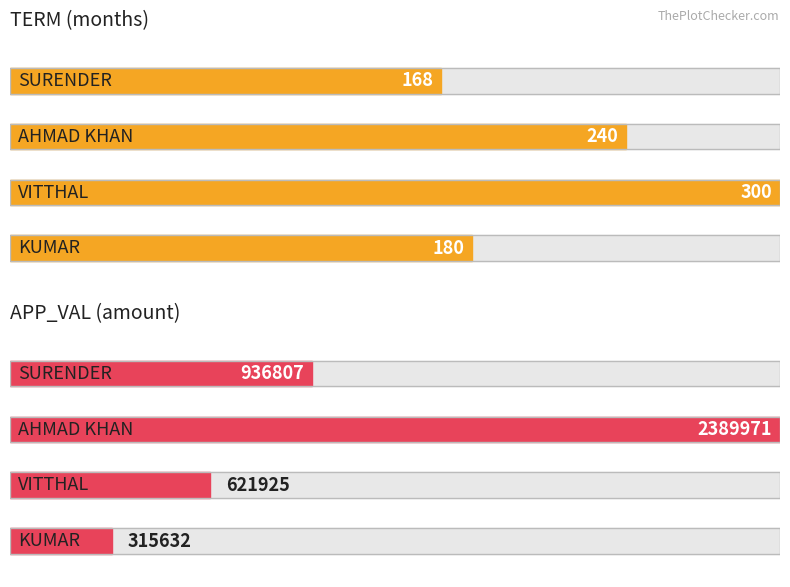

Which series changed the most between KUMAR and ?

APP_VAL